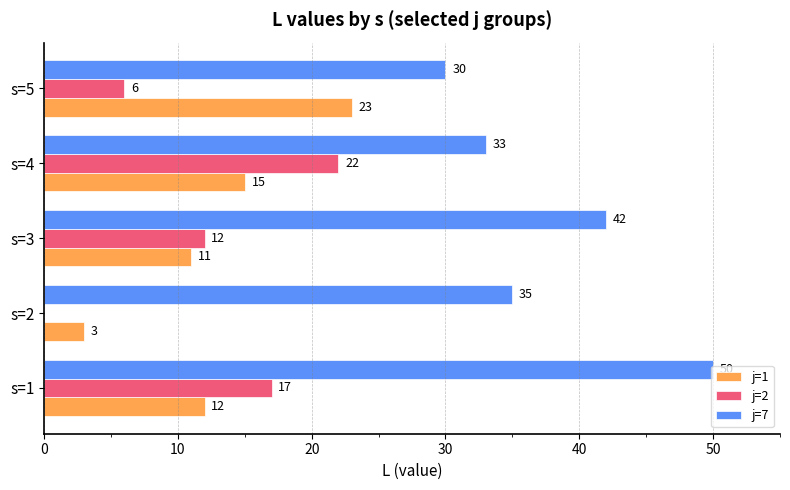

True or false: j=2 has a value of 13 at s=2.

False